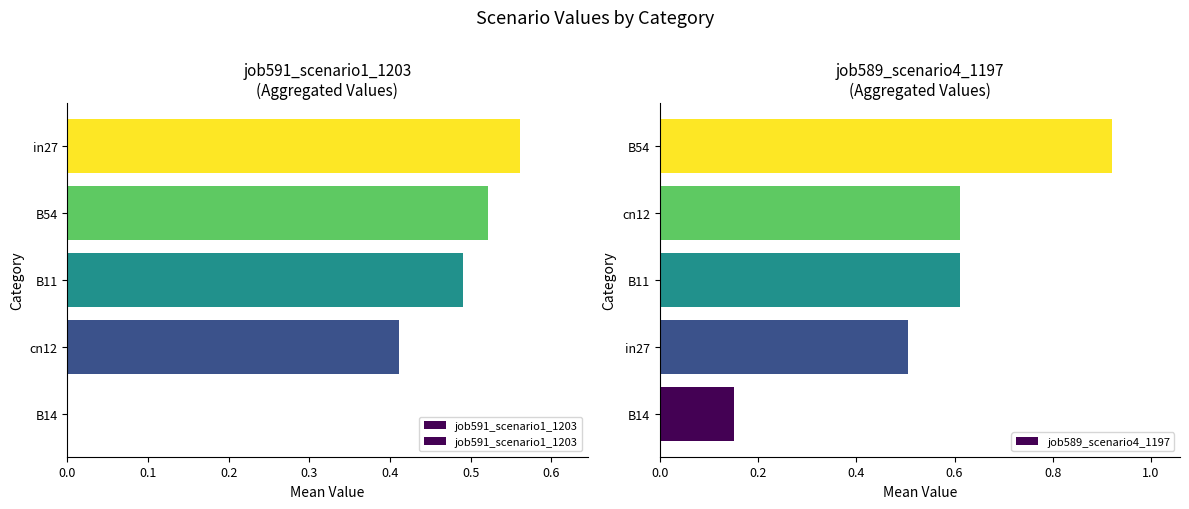

What is the value of the job589_scenario4_1197 bar at the 4th from the left?

0.6